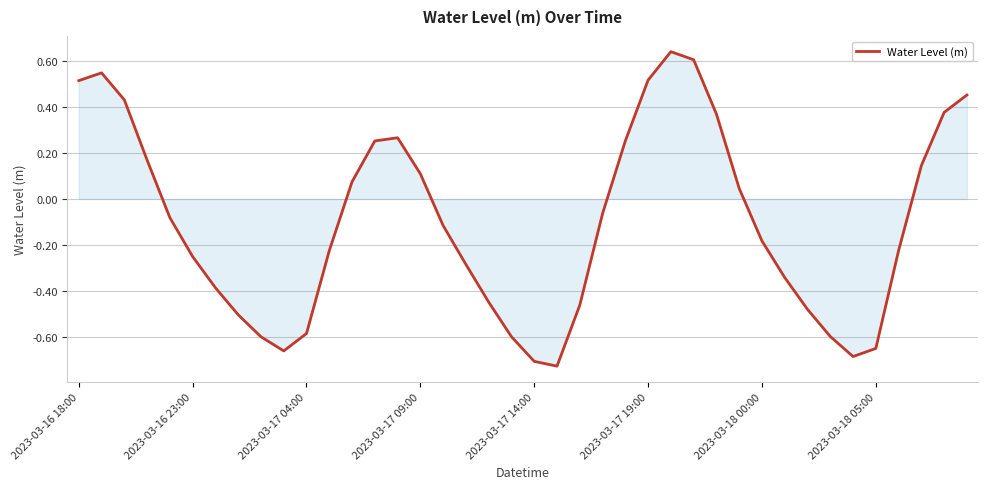

How many negative values are there?

23